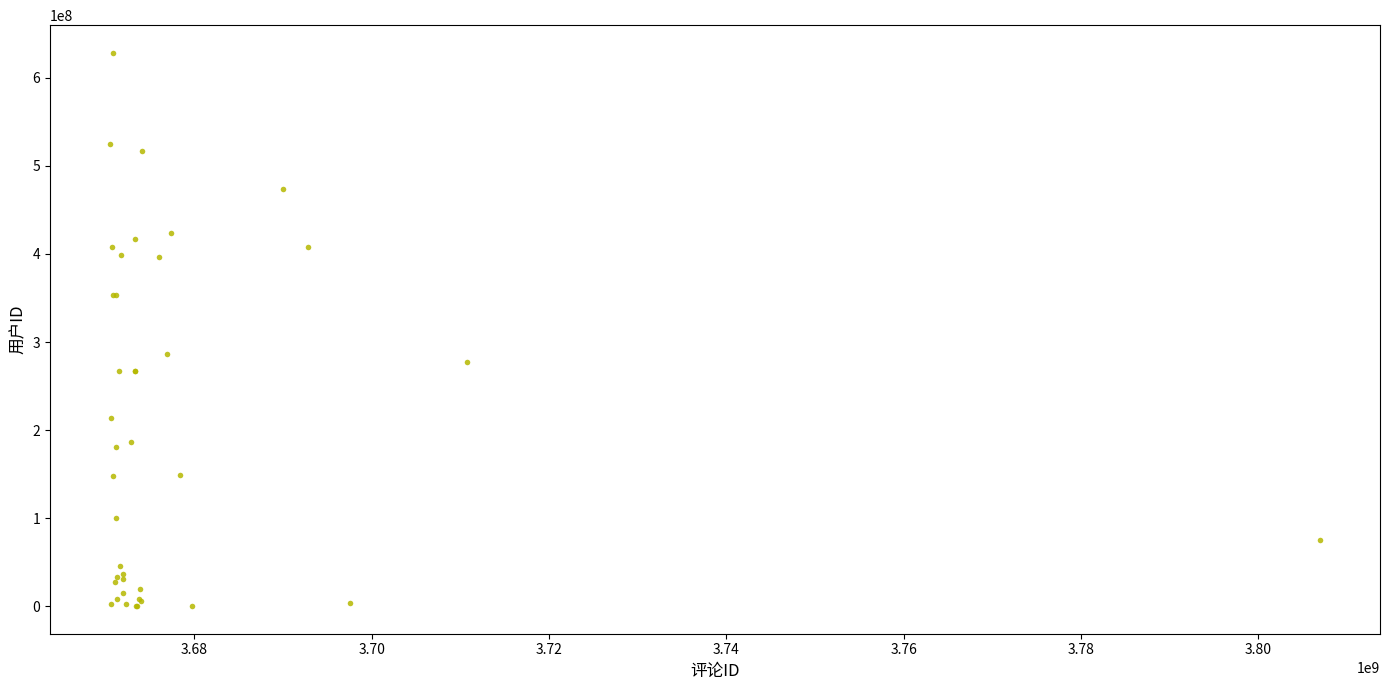

What Y value in the scatter plot is closest to 314304079?

286767781